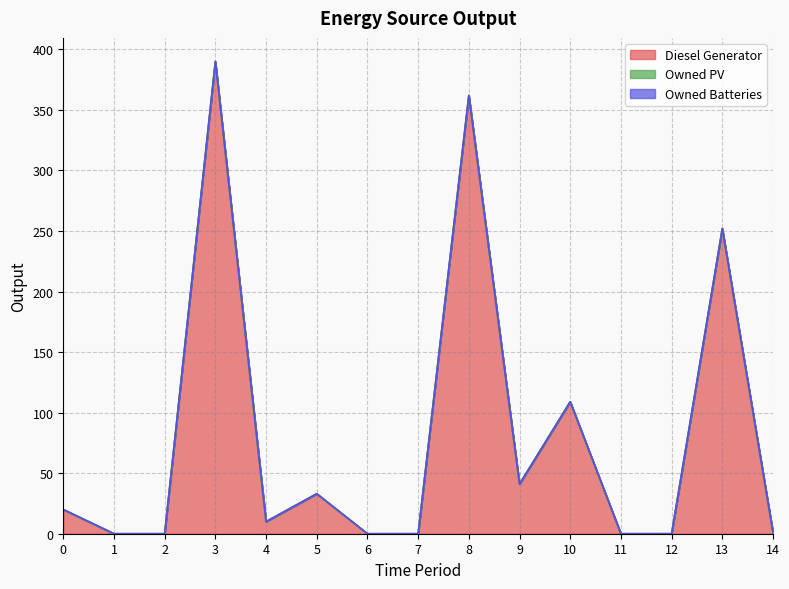

Which label corresponds to the smallest value in the chart?

1